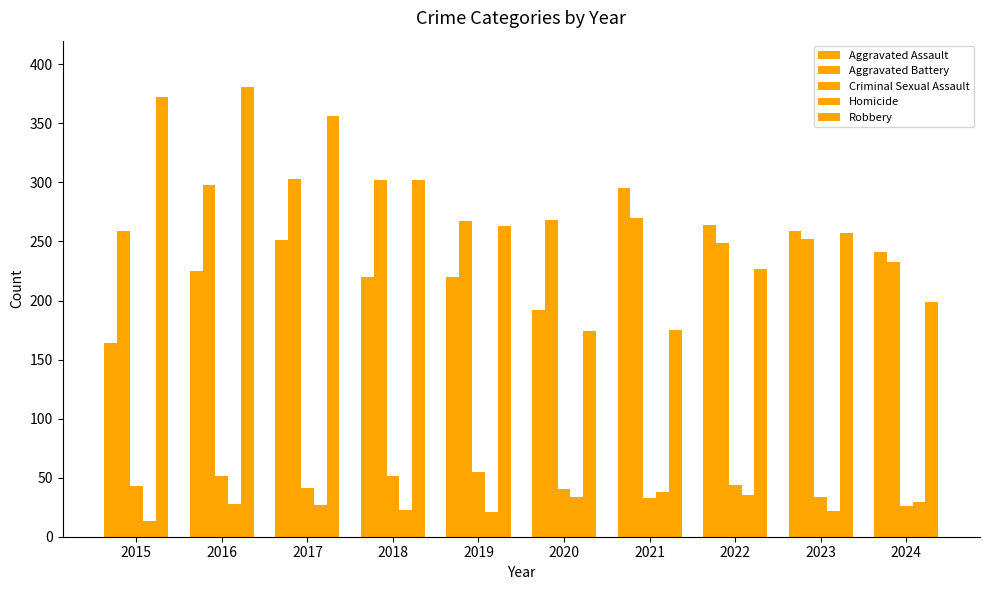

How many categories are shown in the chart?

10